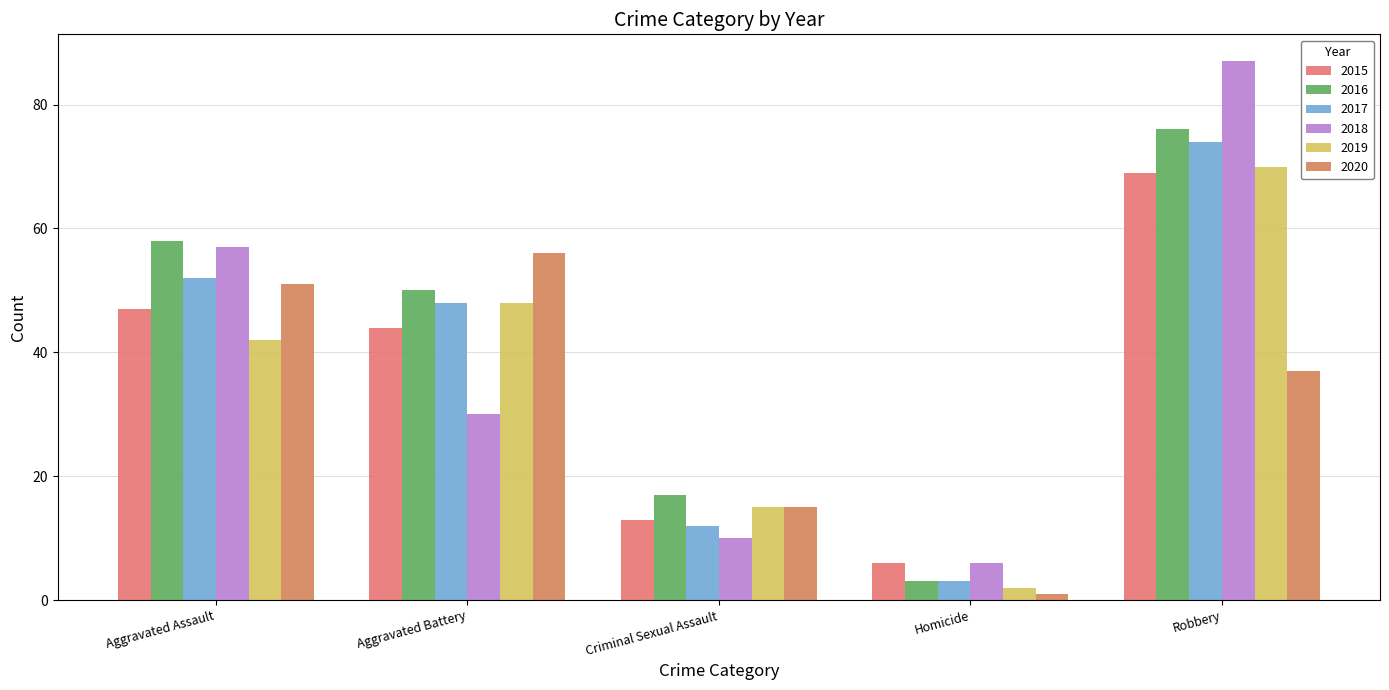

Reading left to right, list all the values displayed in this chart.

2015: Aggravated Assault=47	Aggravated Battery=44	Criminal Sexual Assault=13	Homicide=6	Robbery=69
2016: Aggravated Assault=58	Aggravated Battery=50	Criminal Sexual Assault=17	Homicide=3	Robbery=76
2017: Aggravated Assault=52	Aggravated Battery=48	Criminal Sexual Assault=12	Homicide=3	Robbery=74
2018: Aggravated Assault=57	Aggravated Battery=30	Criminal Sexual Assault=10	Homicide=6	Robbery=87
2019: Aggravated Assault=42	Aggravated Battery=48	Criminal Sexual Assault=15	Homicide=2	Robbery=70
2020: Aggravated Assault=51	Aggravated Battery=56	Criminal Sexual Assault=15	Homicide=1	Robbery=37